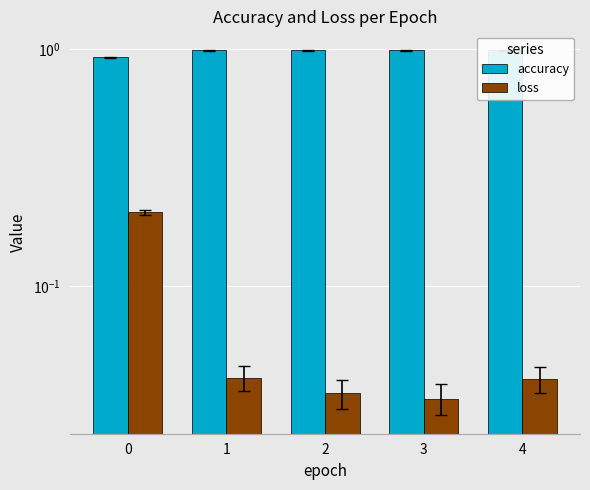

Count the number of data series in this chart.

2